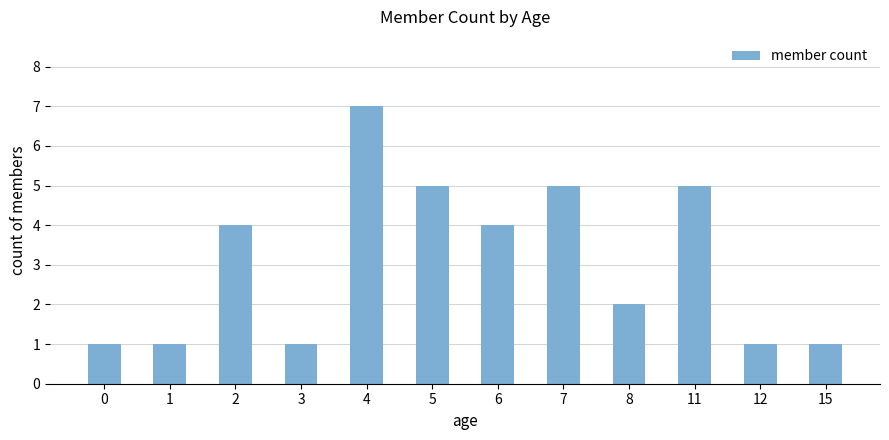

What is the difference between the maximum and minimum values?

6